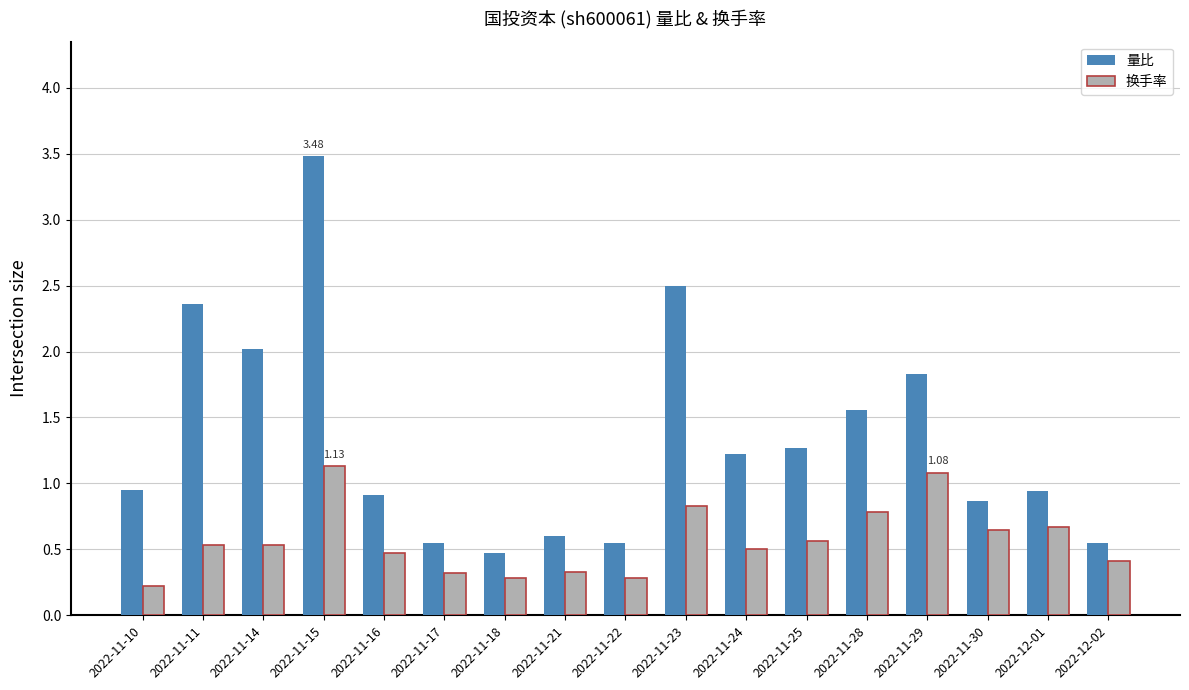

How many bars are there in total?

34